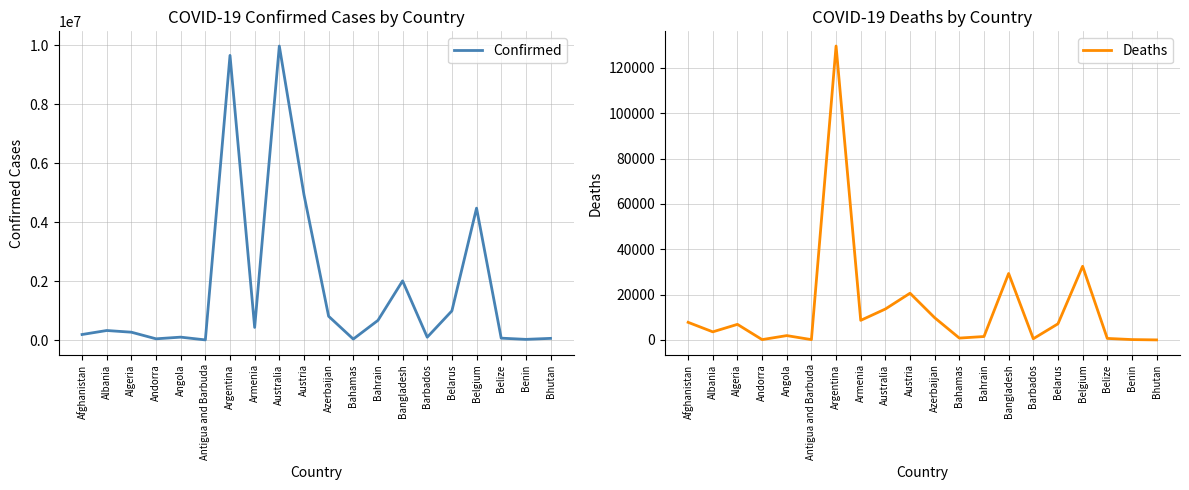

Is the value of Deaths at Australia greater than the value of Confirmed at Argentina?

No